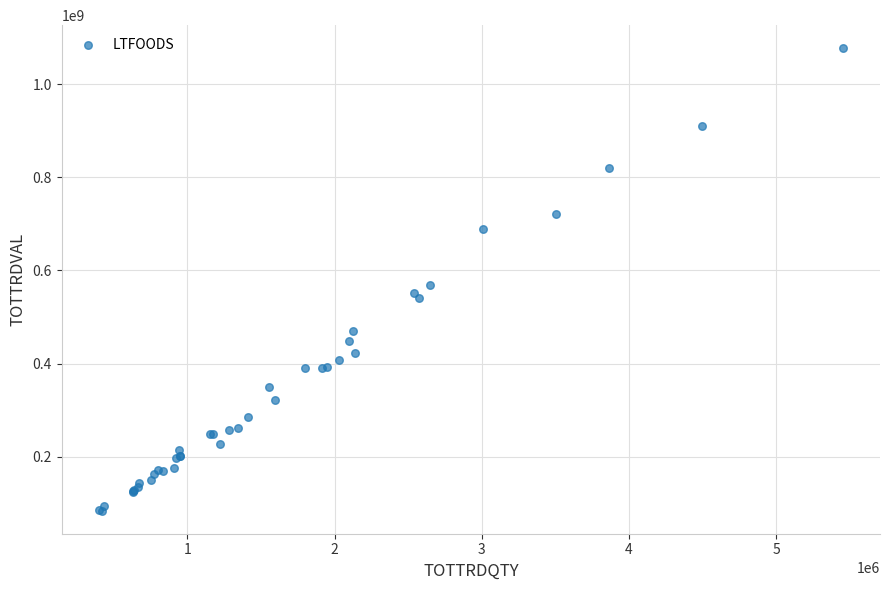

What Y value in the scatter plot is closest to 580708201?

569061309.9